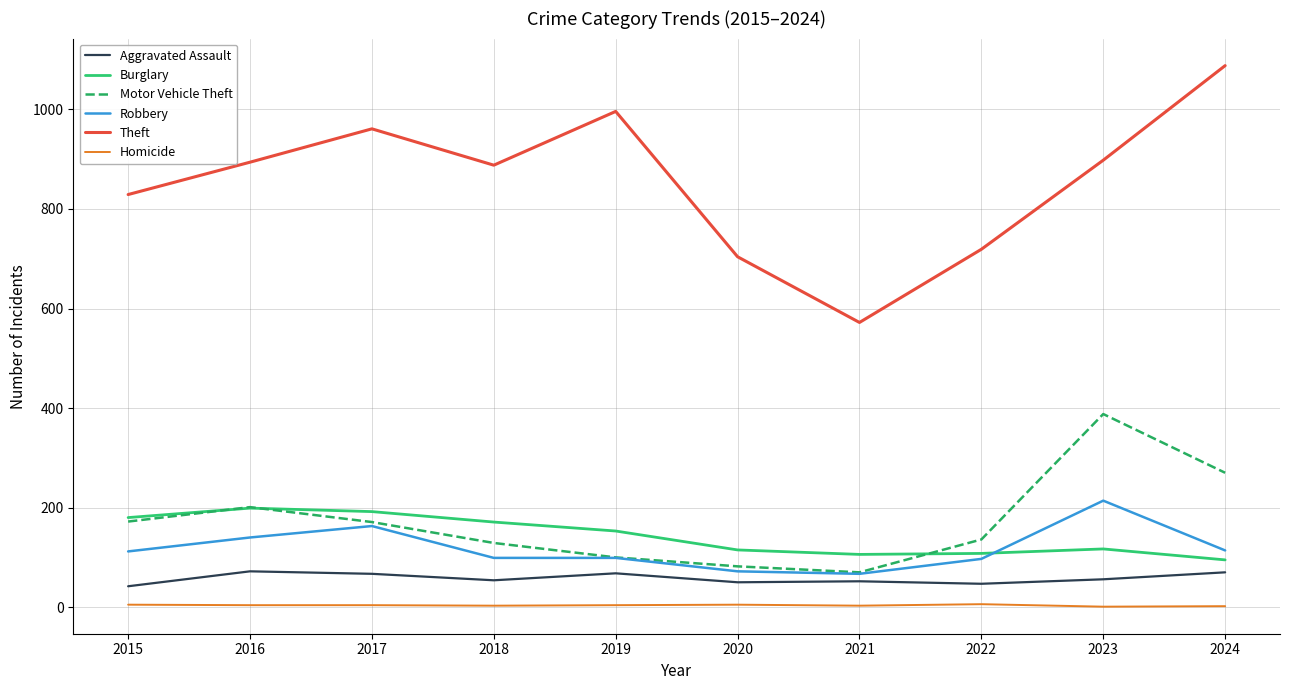

True or false: Homicide and Burglary cross at least once.

False